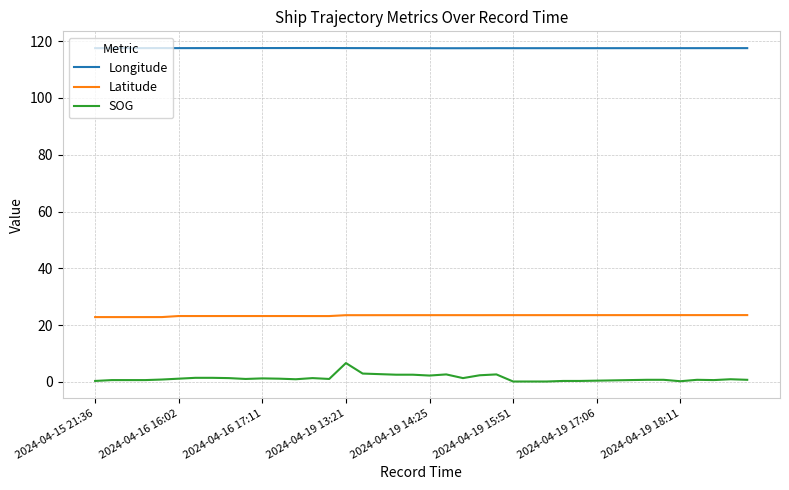

Which series has the largest total across all categories?

Longitude